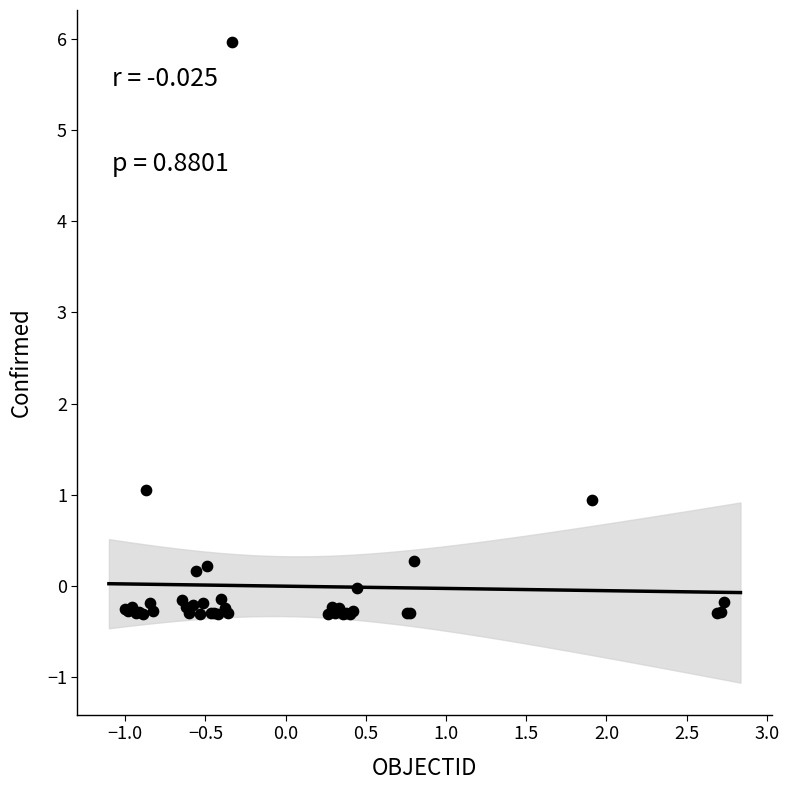

What Y value in the scatter plot is closest to 2?

1.1